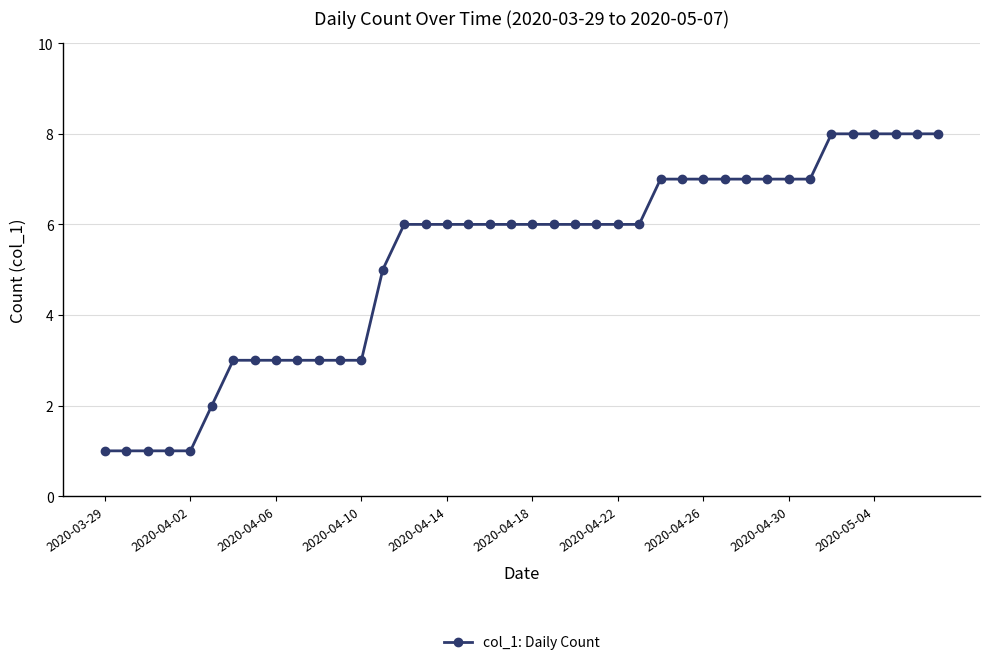

What is the average value?

5